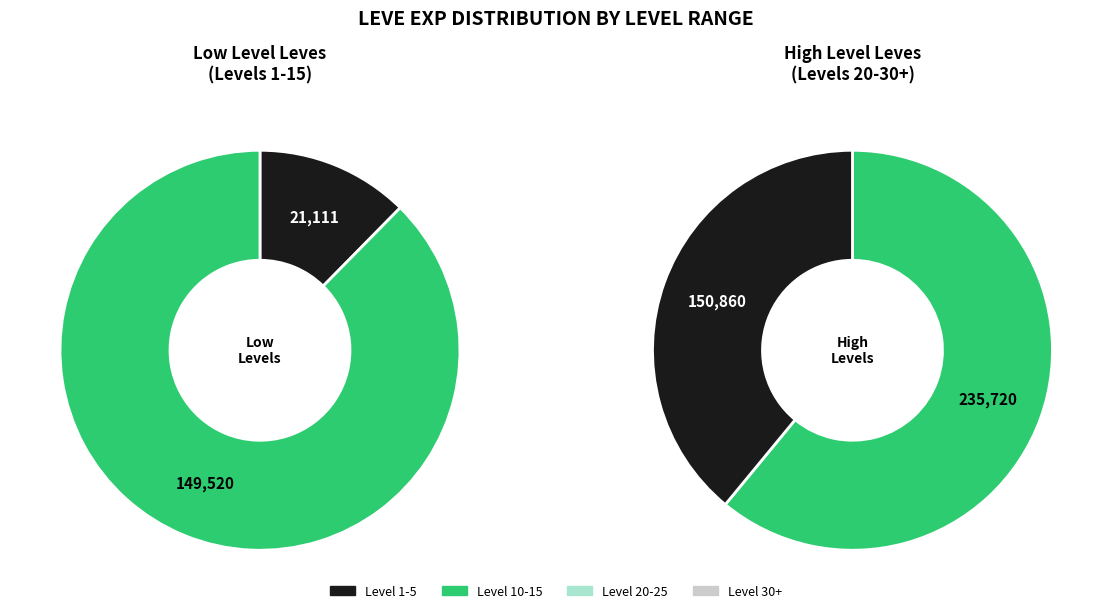

Do Level 10 and Level 20 together represent more than half of the pie?

No